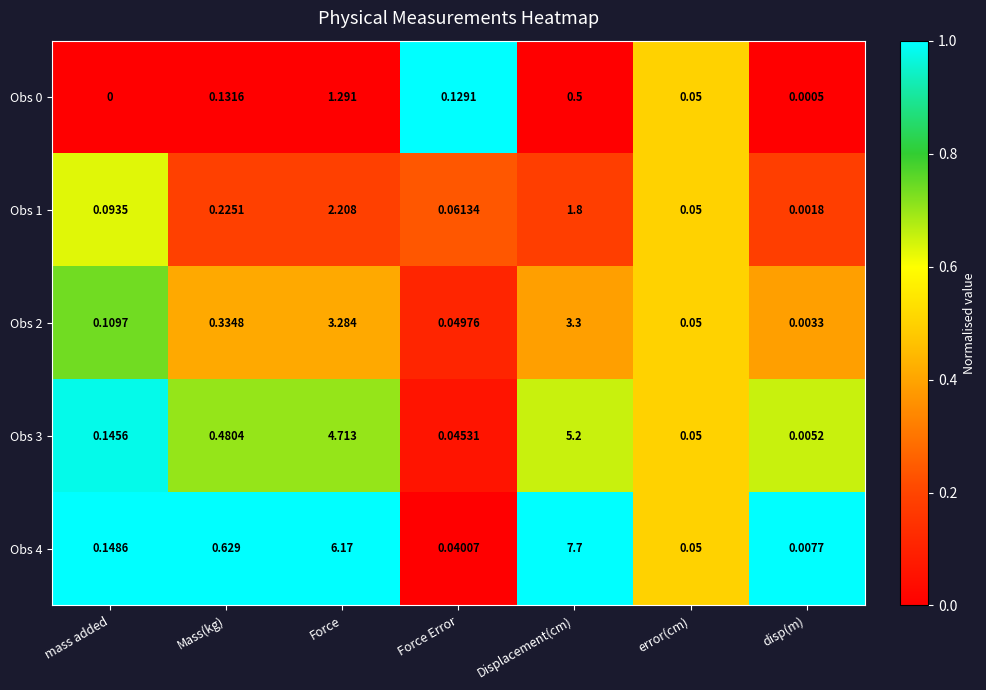

At which label is Obs 0 closest to 0?

mass added